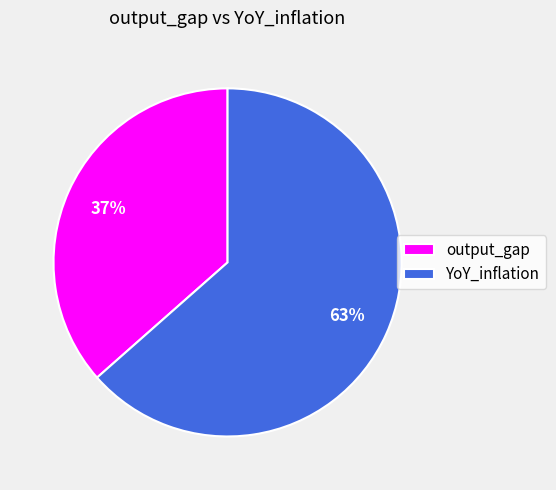

What is the largest slice in the pie chart?

YoY_inflation